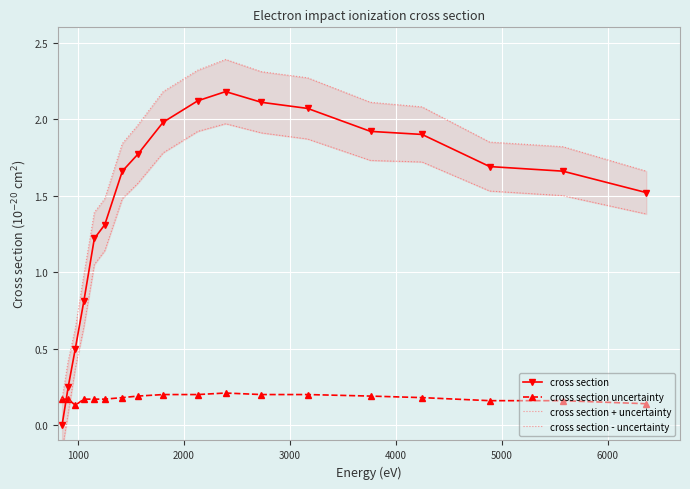

List the series in order of their peak value, highest first.

cross section + uncertainty, cross section, cross section - uncertainty, cross section uncertainty